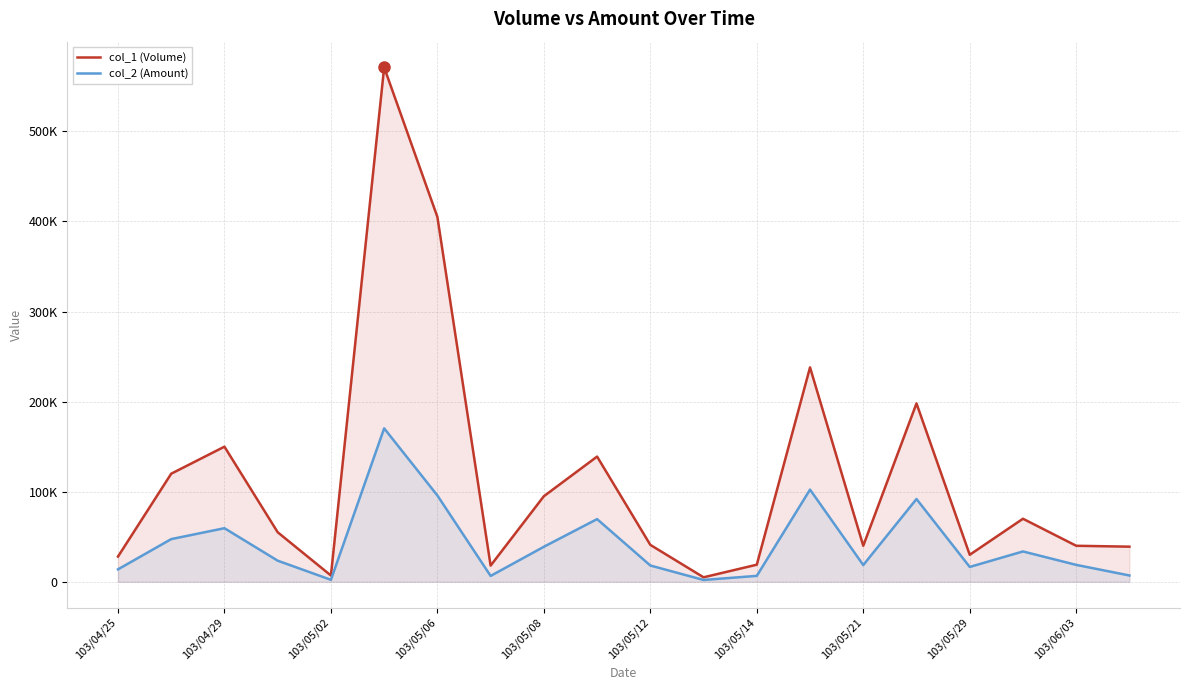

What are all the series names shown in the legend?

col_1 (Volume), col_2 (Amount)